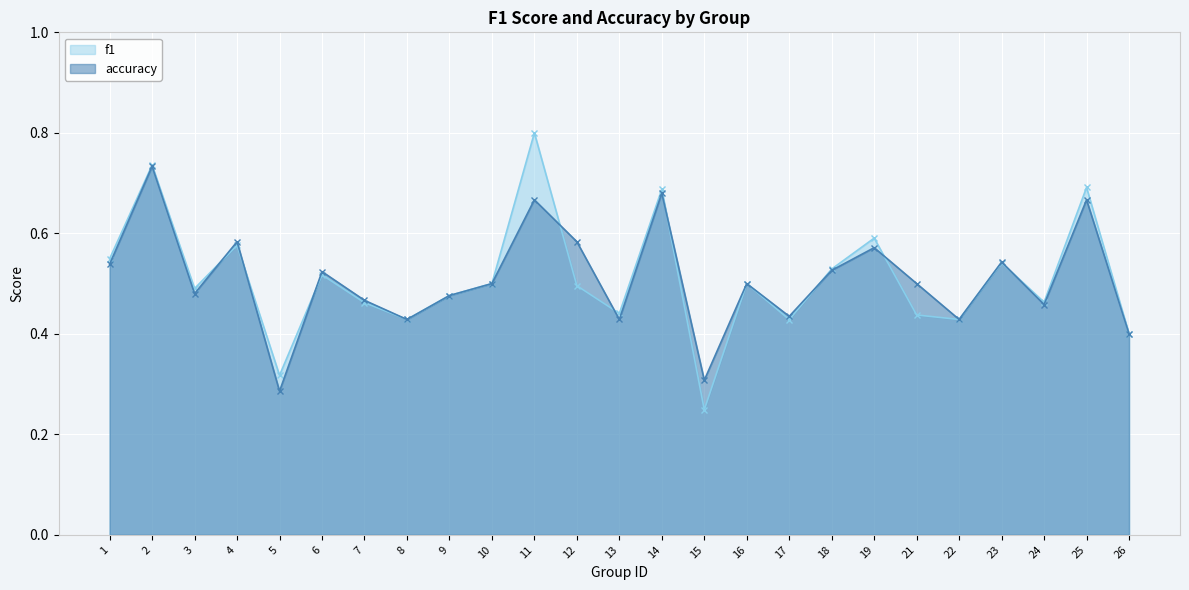

Where is the first local minimum for f1?

3